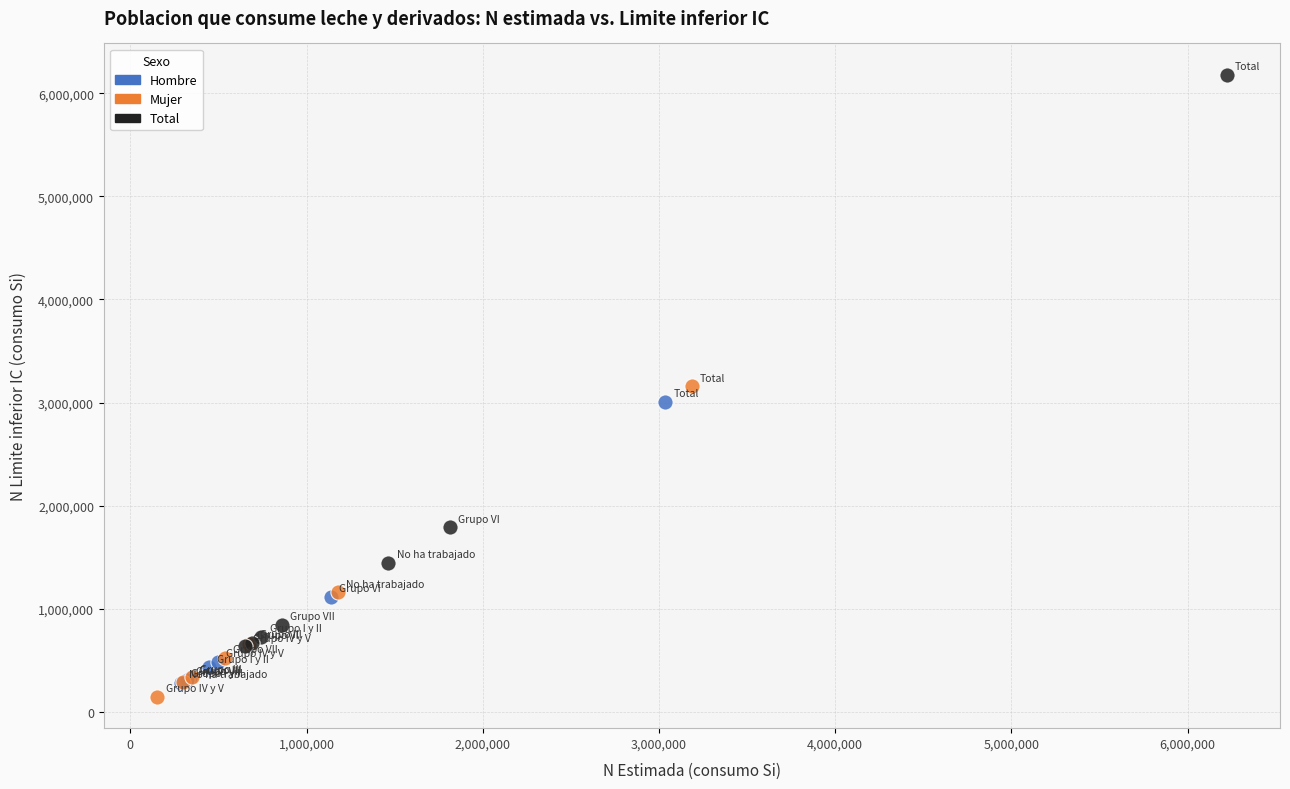

Which series has the widest spread of Y values?

Total